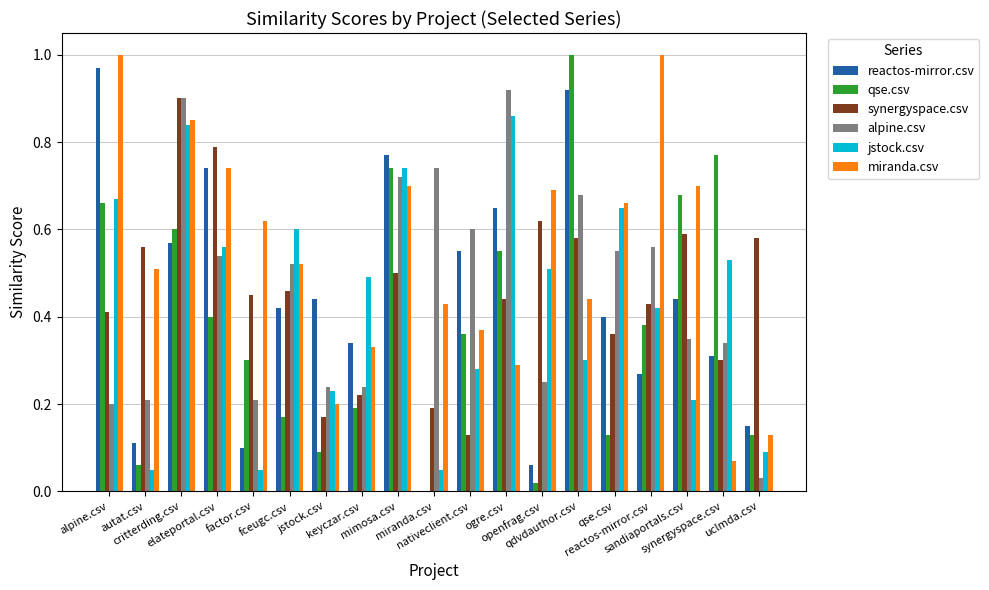

How many categories are shown in the chart?

19